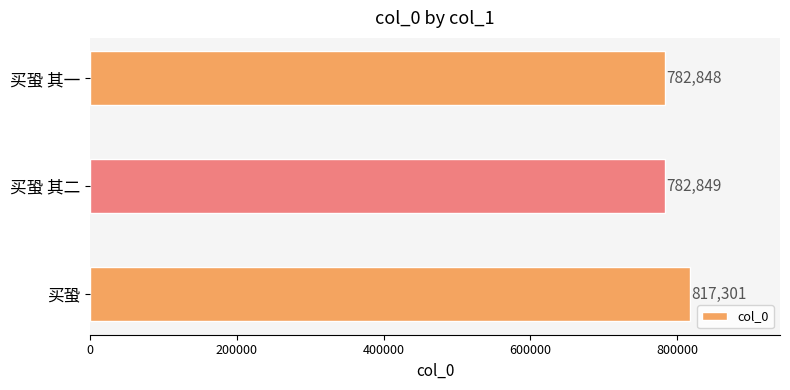

How many series are shown in this chart?

1